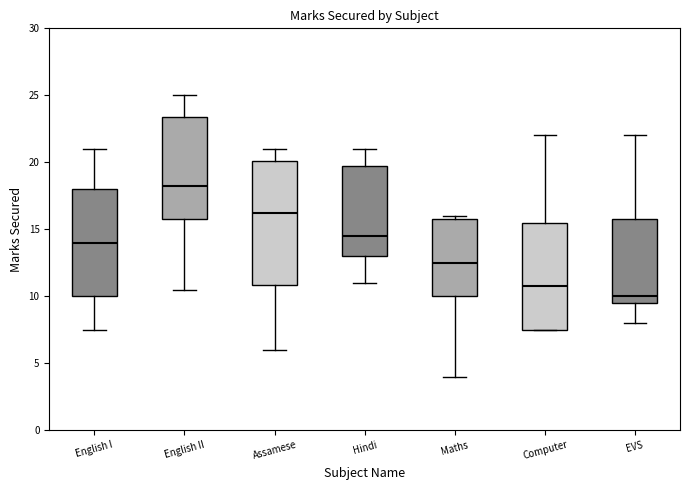

Reading left to right, read every box against the y-axis: the position of its median line, the range the box covers, and the ends of its whiskers. The values are not printed on the chart, so give them approximately, as read against the axis.

English I: median 14.0, box 10.0 to 18.0, whiskers 7.5 to 21.0
English II: median 18.5, box 16.0 to 23.5, whiskers 10.5 to 25.0
Assamese: median 16.5, box 11.0 to 20.0, whiskers 6.0 to 21.0
Hindi: median 14.5, box 13.0 to 20.0, whiskers 11.0 to 21.0
Maths: median 12.5, box 10.0 to 16.0, whiskers 4.0 to 16.0 (just above the box's upper edge)
Computer: median 11.0, box 7.5 to 15.5, whiskers 7.5 to 22.0
EVS: median 10.0, box 9.5 to 16.0, whiskers 8.0 to 22.0